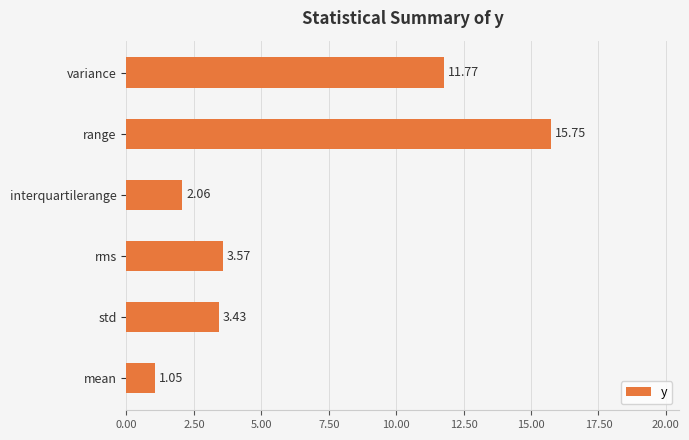

What is the difference between the second highest and minimum values?

10.7